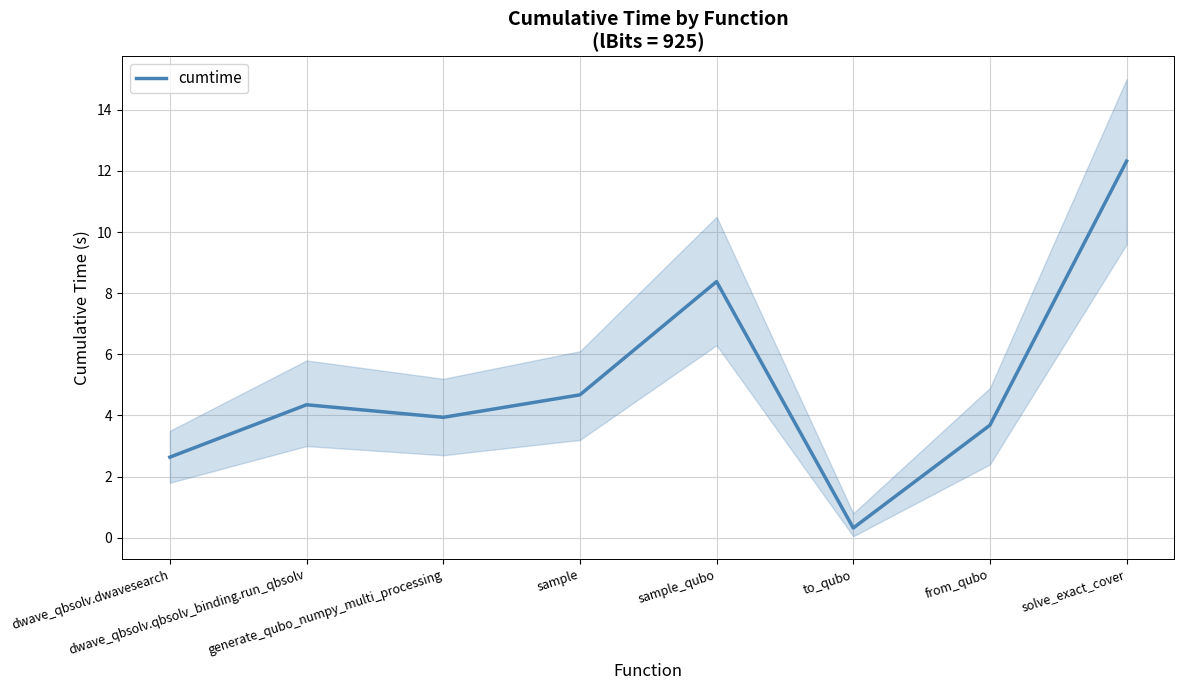

How many data points are less than 4?

4